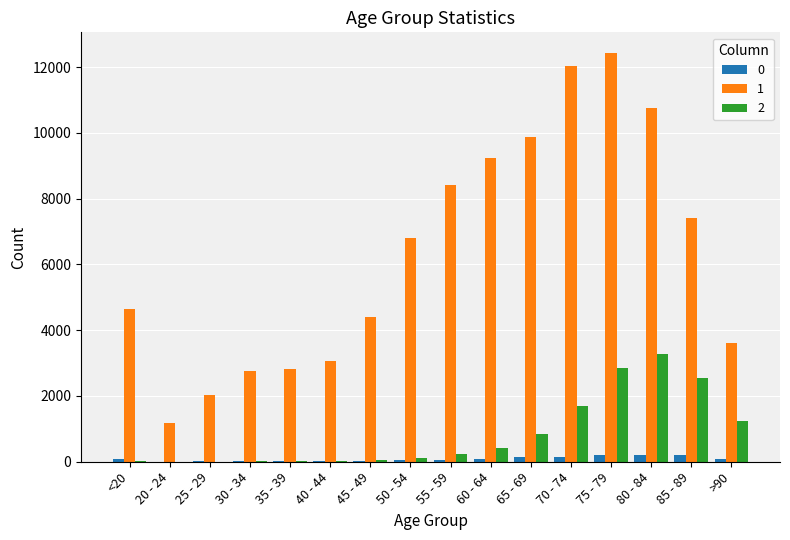

Is the value of 2 at 85 - 89 greater than the value of 1 at 40 - 44?

No